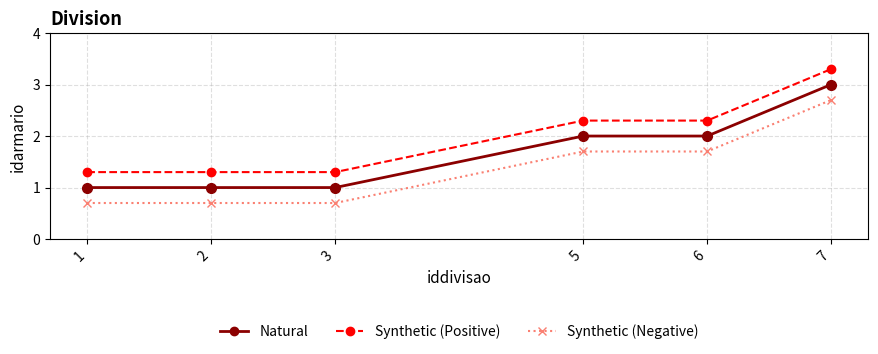

What is the total value across all series at 5?

6.0